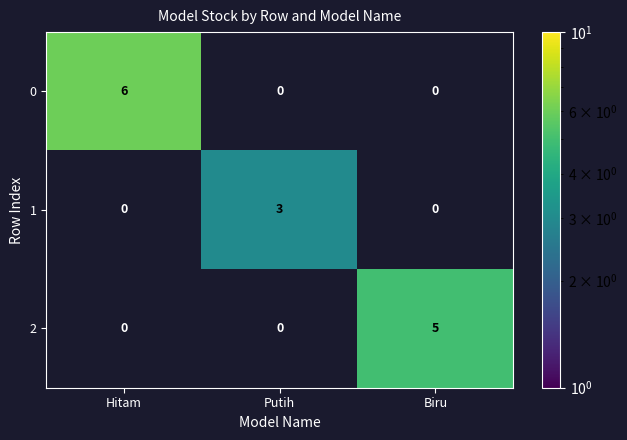

Count the number of categories in the chart.

3